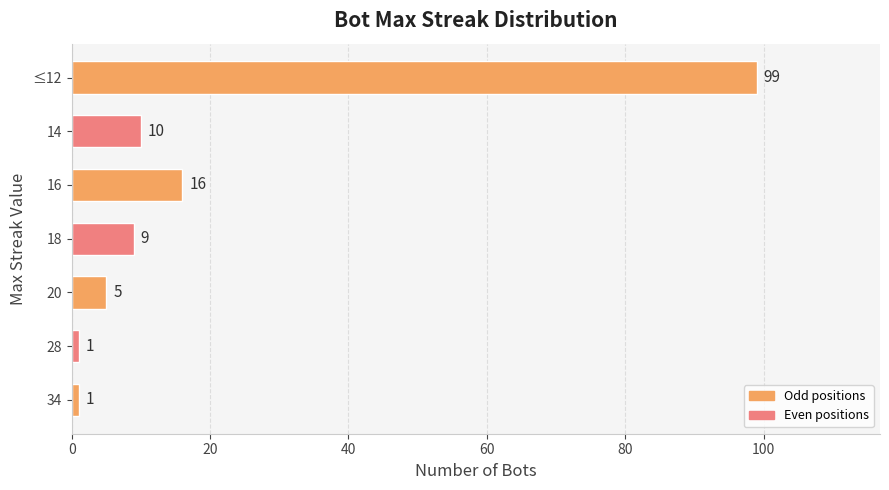

Count the number of data series in this chart.

1